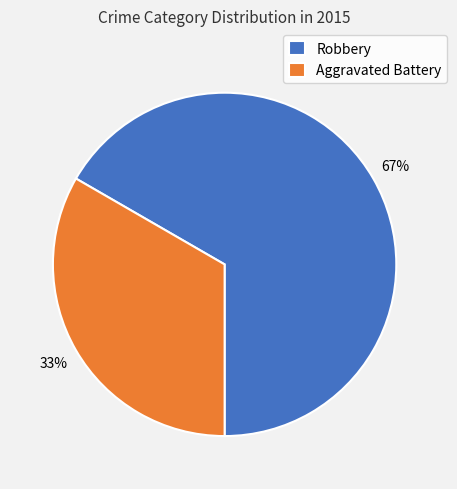

Which slice represents more than half of the pie?

Robbery